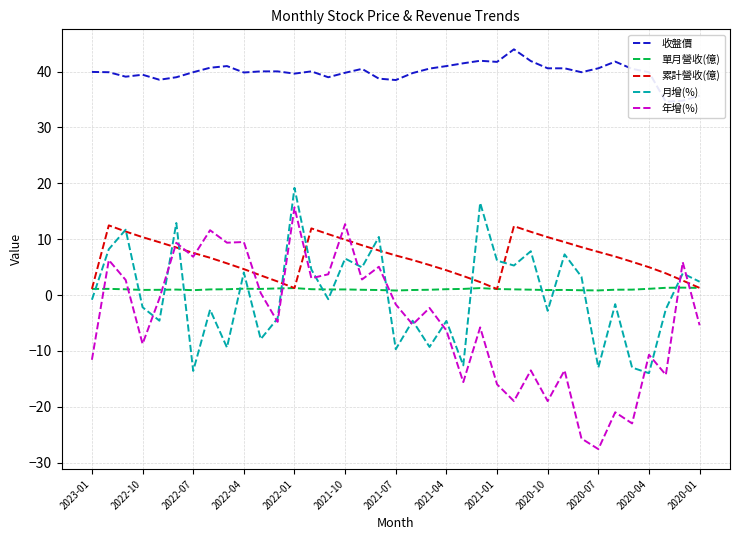

Where does the 收盤價 series first go above 39?

2023-01